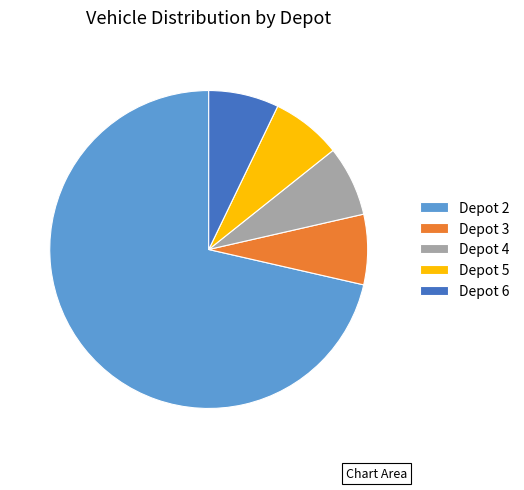

Do Depot 2 and Depot 4 together represent more than half of the pie?

Yes